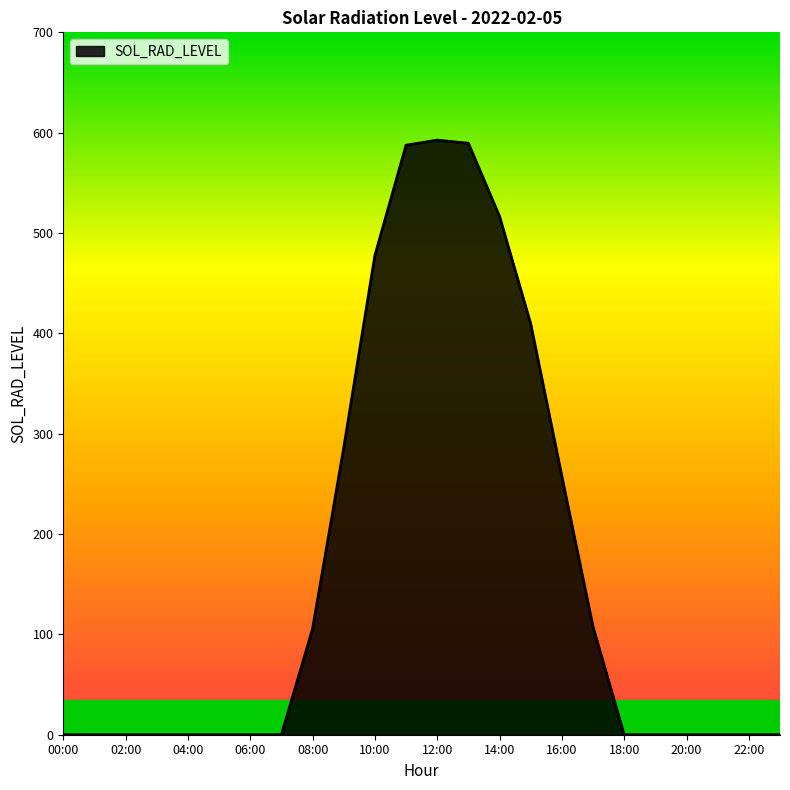

What is the difference between the maximum and minimum values?

592.6